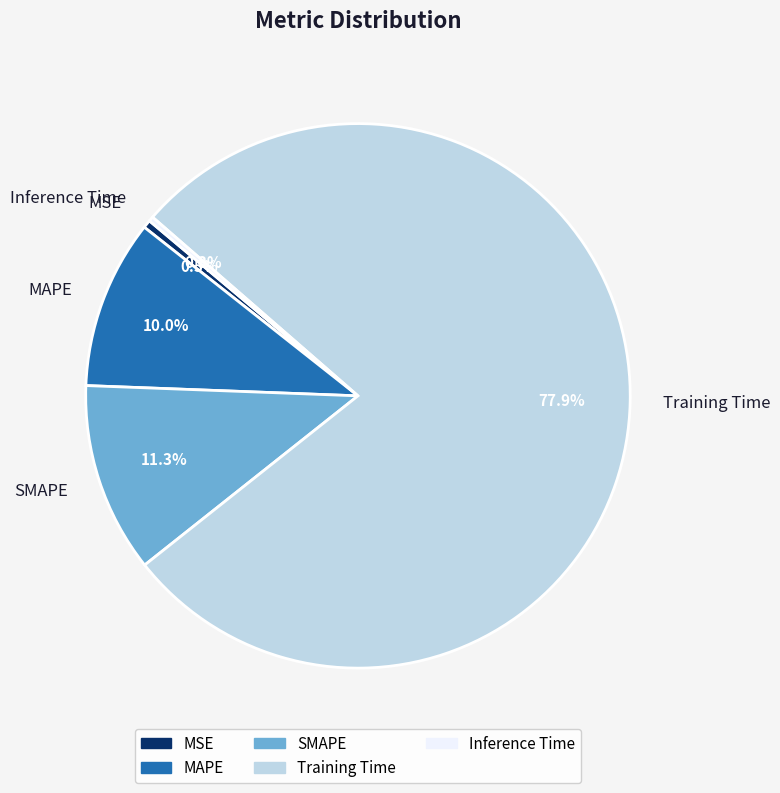

To the nearest percent, what is the average slice percentage?

20%